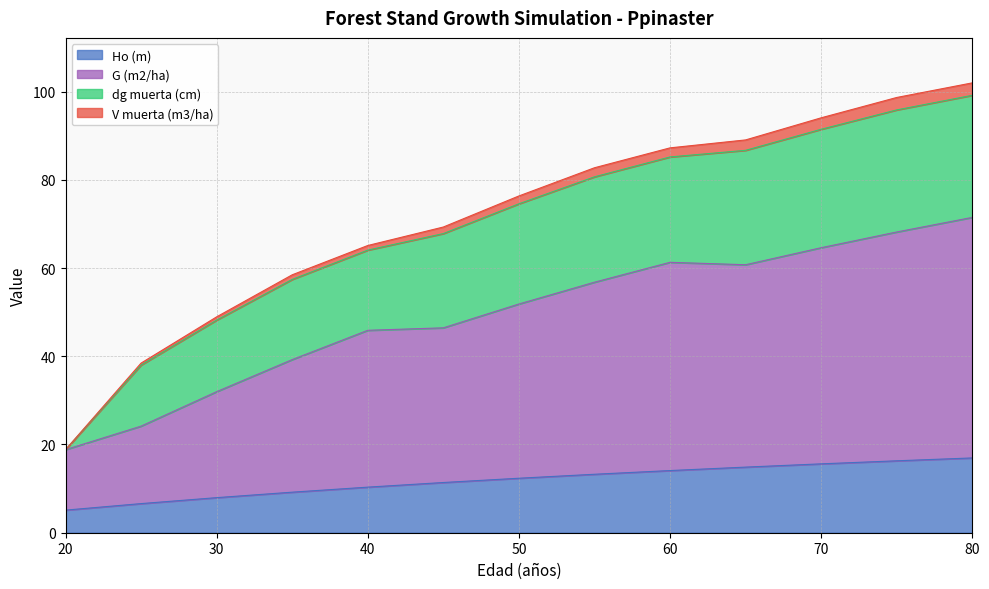

True or false: Ho (m) has a value of 7.4 at 60.

False